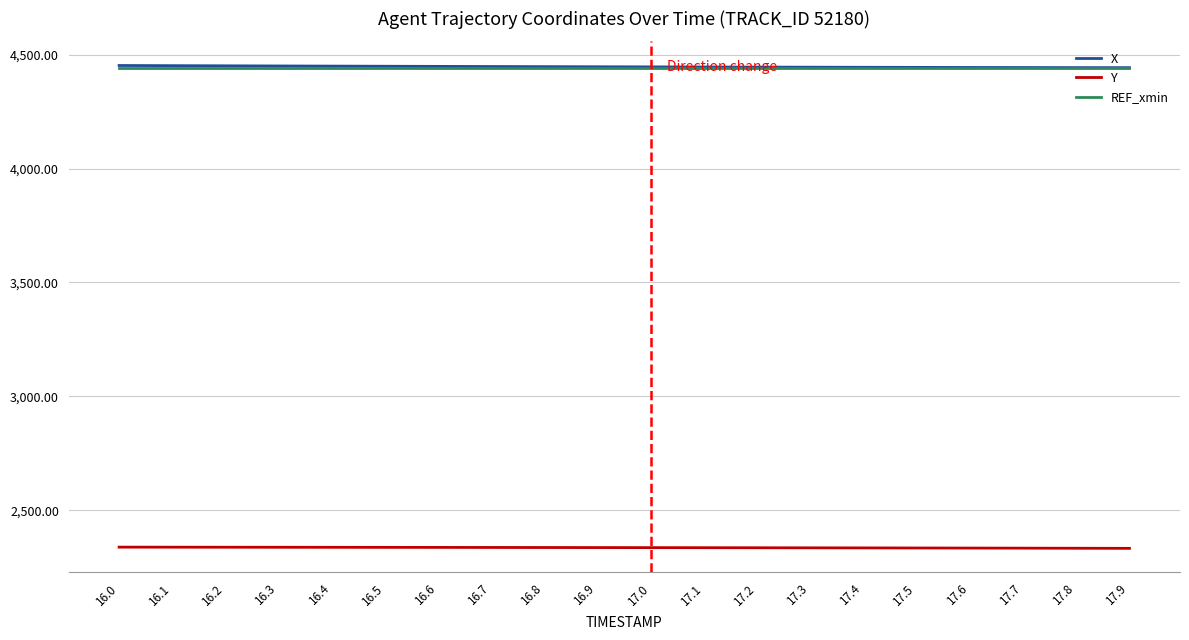

True or false: Y and X cross at least once.

False